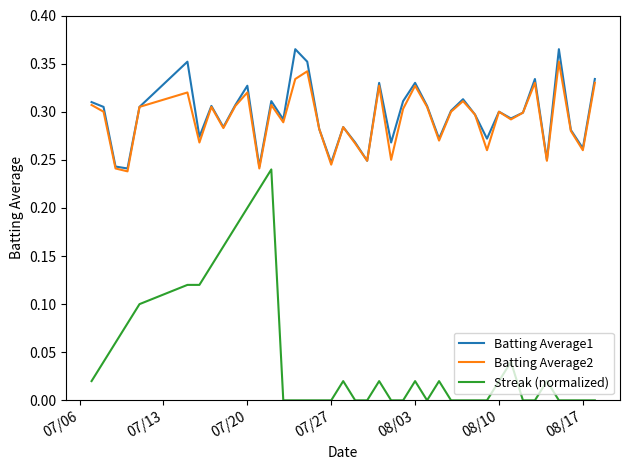

True or false: Streak (normalized) and Batting Average1 intersect in this chart.

False